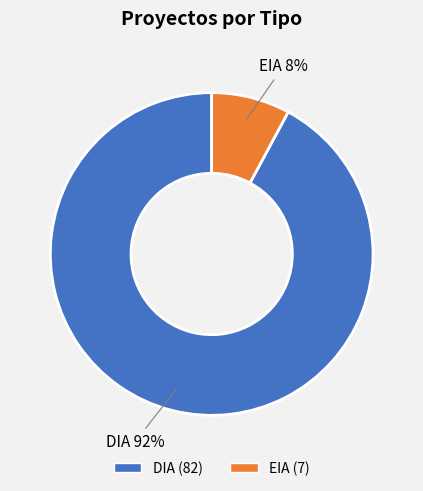

How many slices are in this pie chart?

2